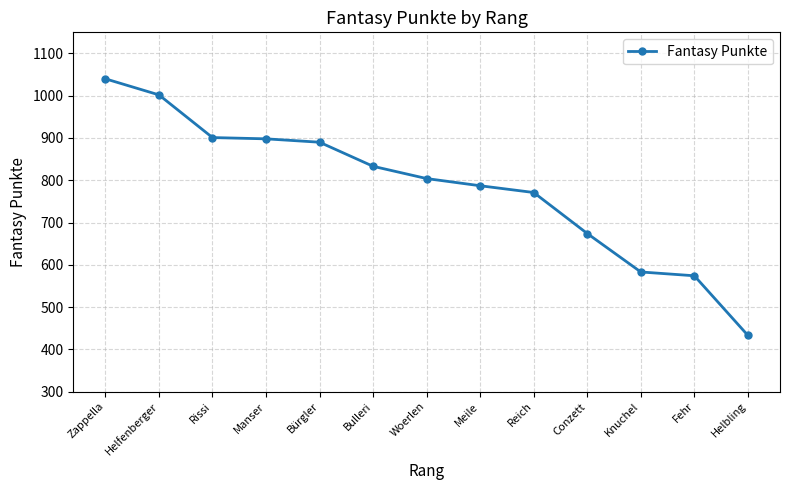

At which label does the data first exceed 804?

Zappella